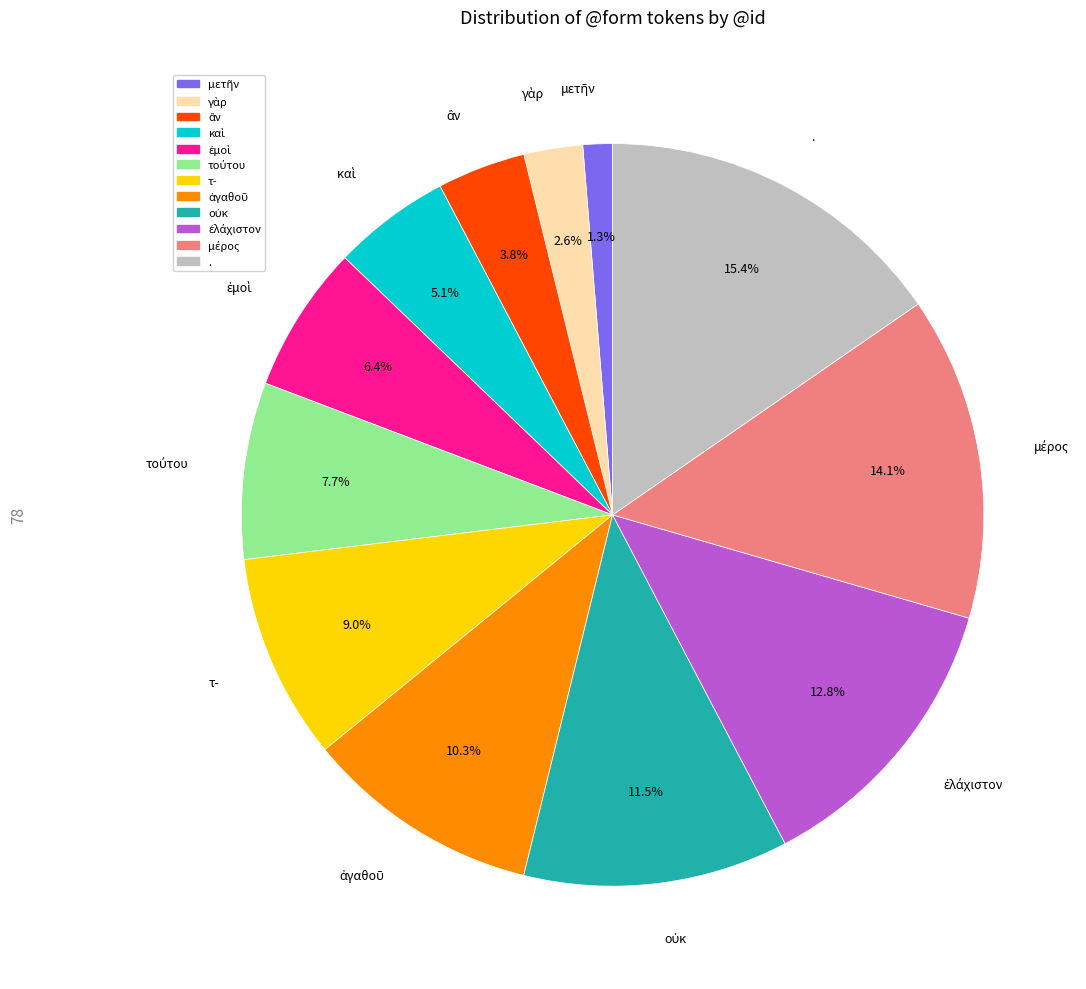

What percentage is NOT represented by τ-?

91.0%